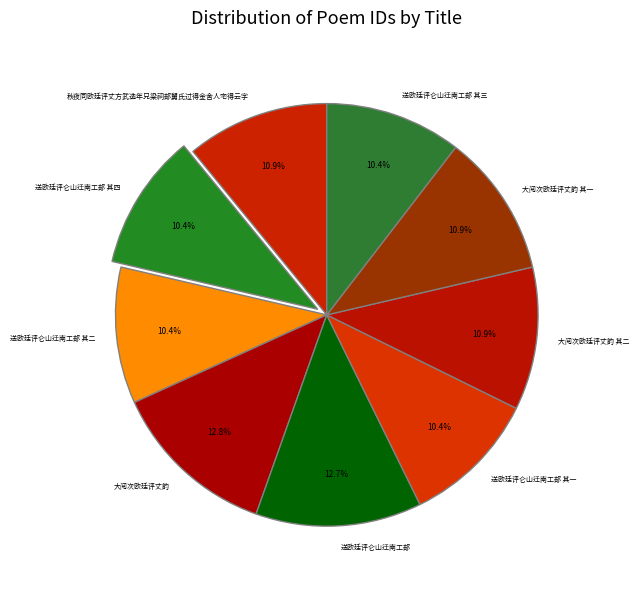

To the nearest percent, what is the difference between the 大阅次欧廷评丈韵 其二 and 送欧廷评仑山迁南工部 slice percentages?

2%